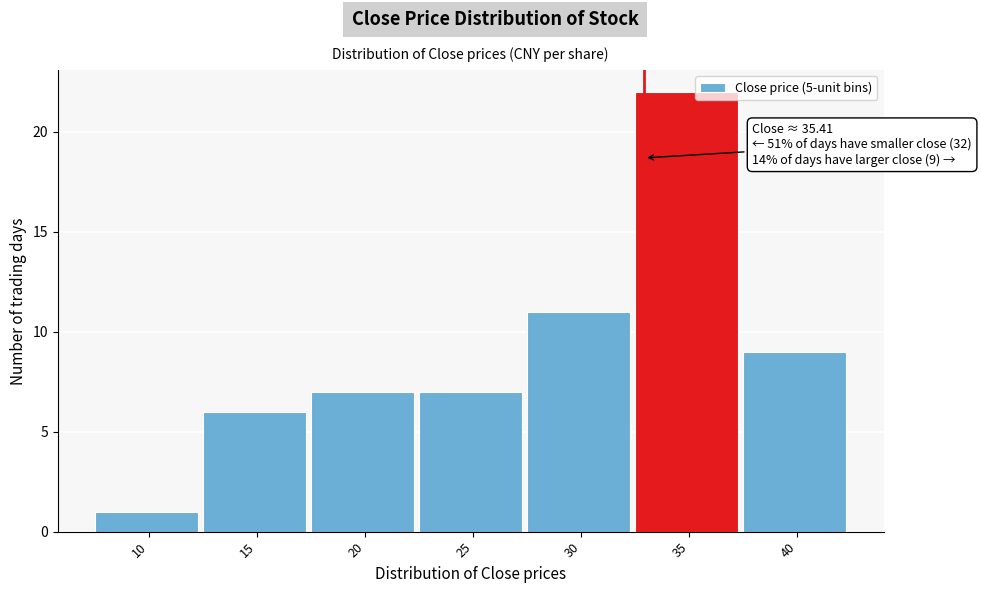

Reading right to left, what are all the values shown in this chart?

40=9	35=22	30=11	25=7	20=7	15=6	10=1